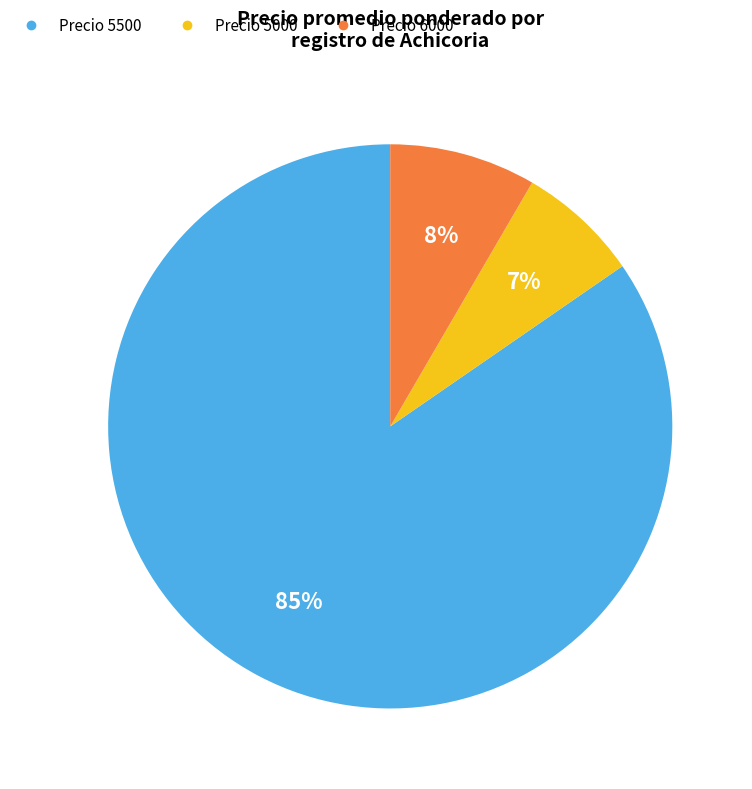

Is there any slice that represents more than half of the pie?

Yes